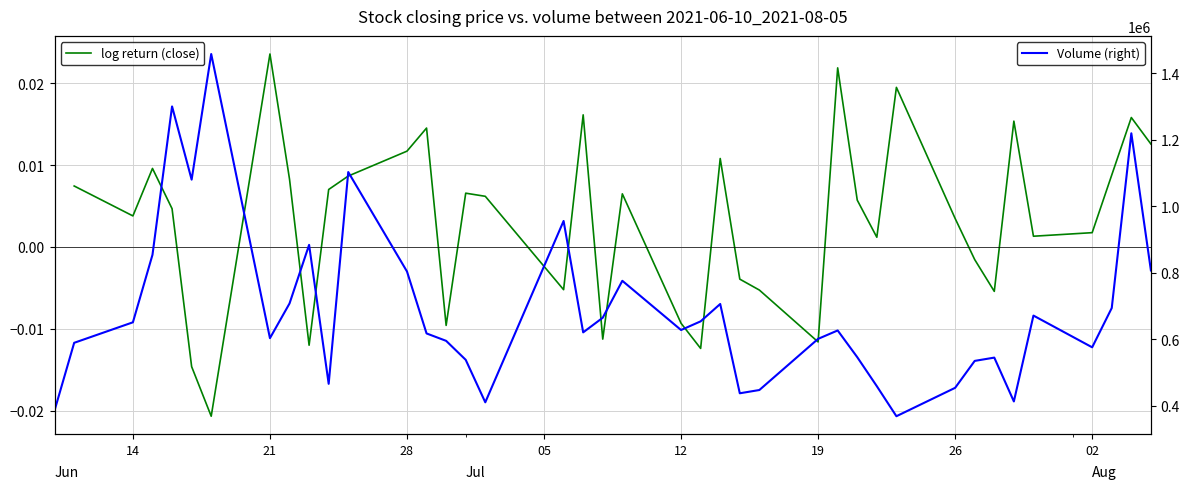

Between 13 and 12, which is larger?

13